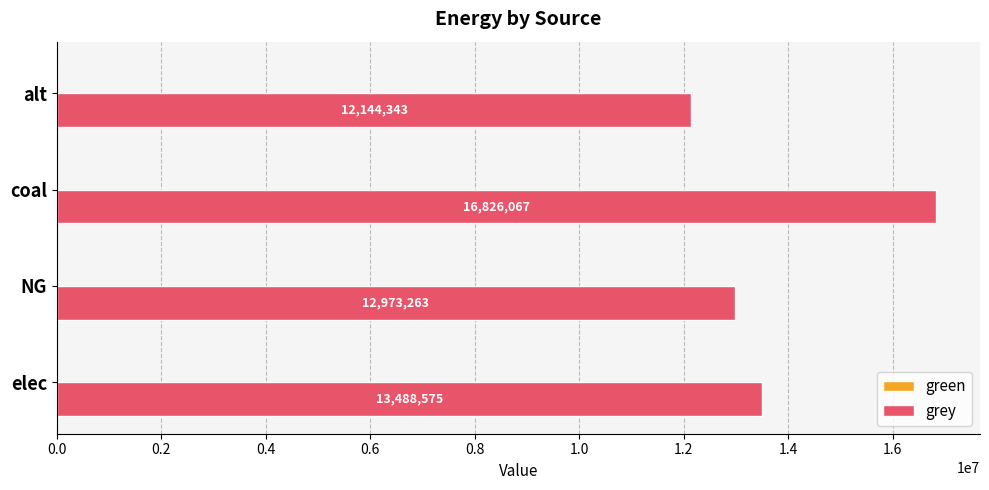

Rank the categories by value from lowest to highest.

alt, NG, elec, coal